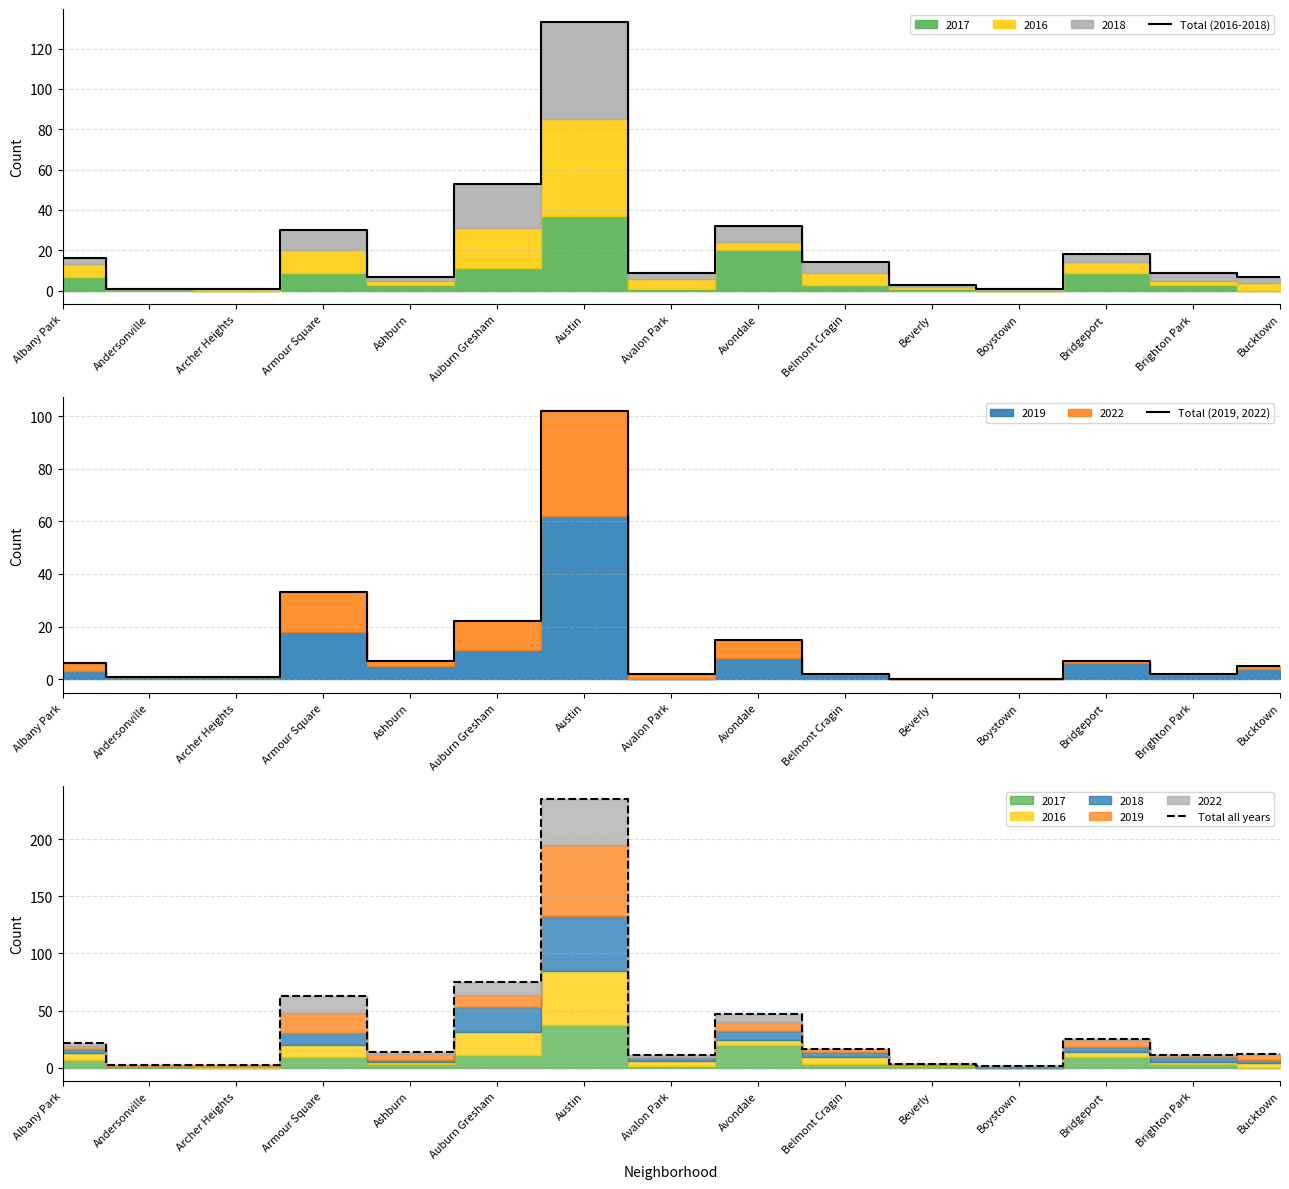

Is this an area chart (filled region under the line)?

No